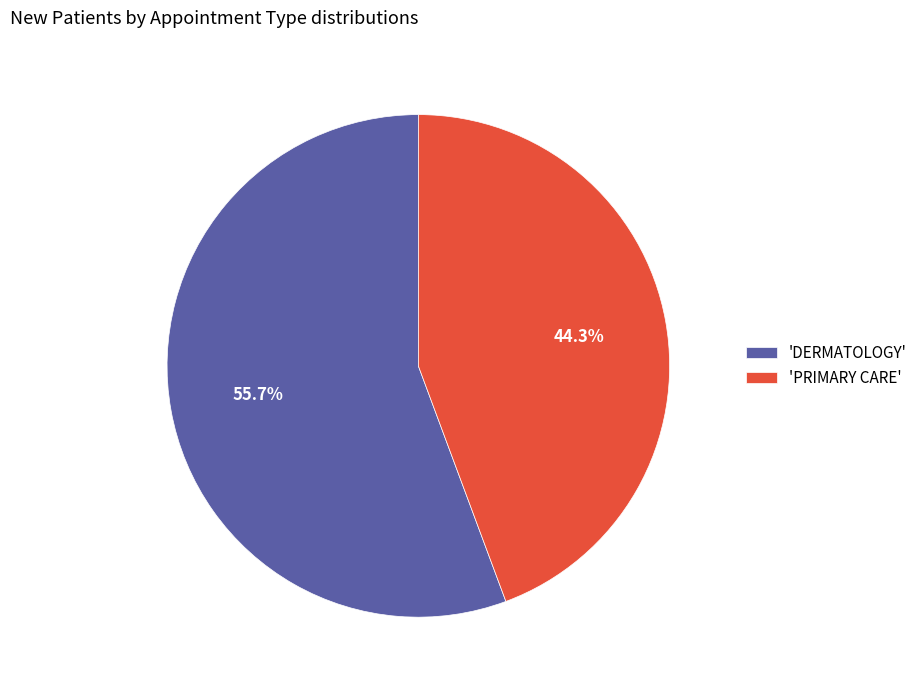

Which category has the biggest portion of the pie?

'DERMATOLOGY'